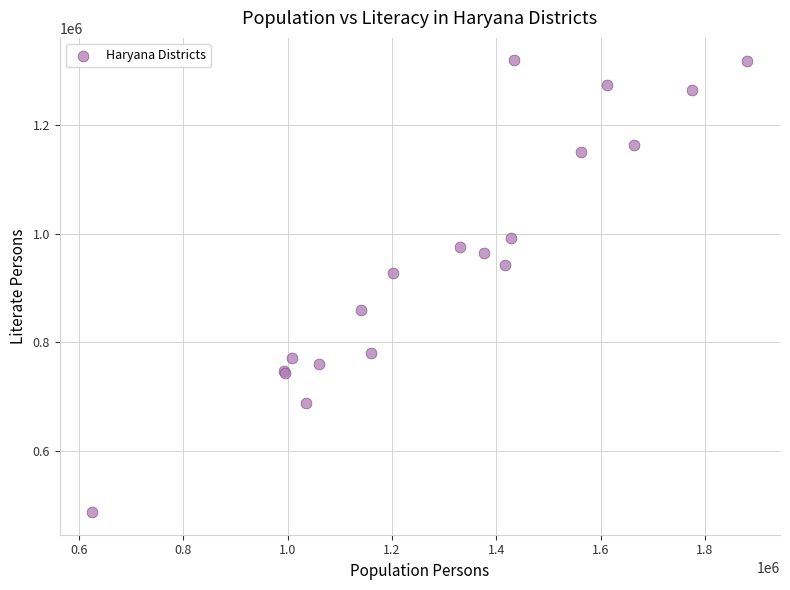

What Y value in the scatter plot is closest to 903415?

928114